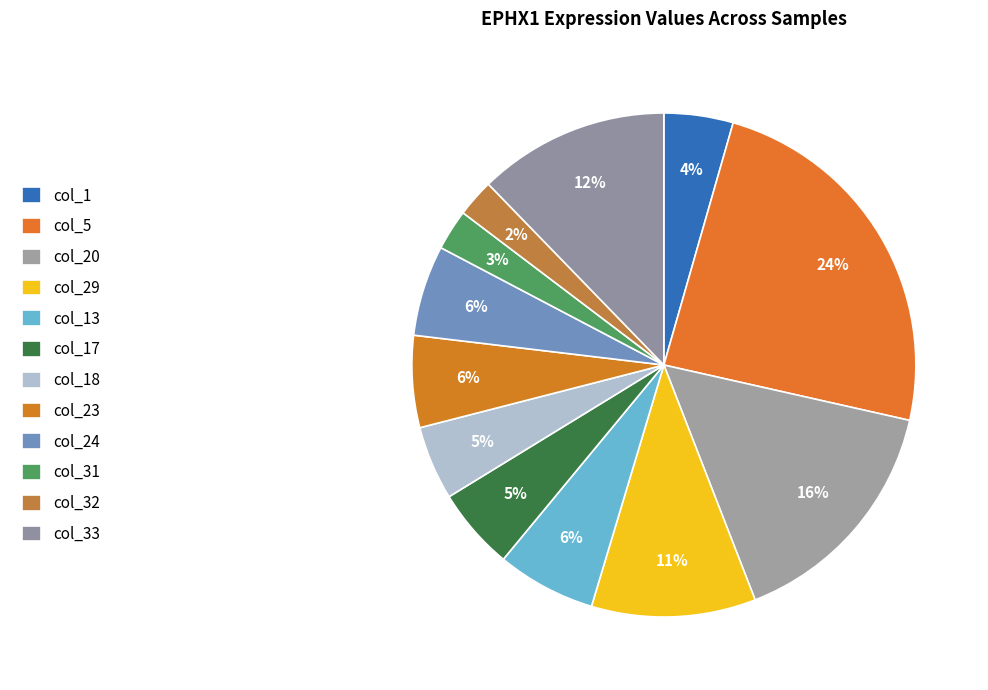

Rank the categories by value from highest to lowest.

col_5, col_20, col_33, col_29, col_13, col_23, col_24, col_17, col_18, col_1, col_31, col_32